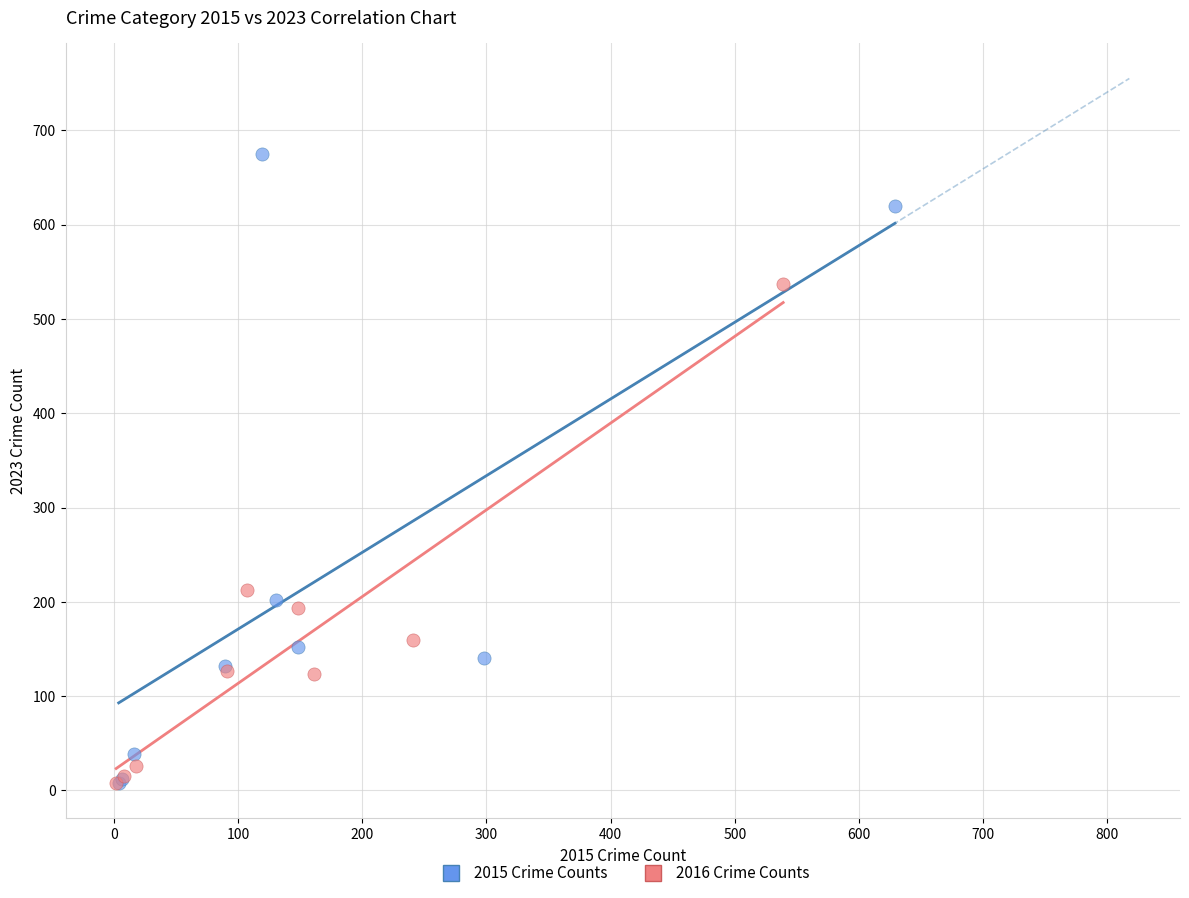

What are all the series names shown in the legend?

2015 Crime Counts, 2016 Crime Counts